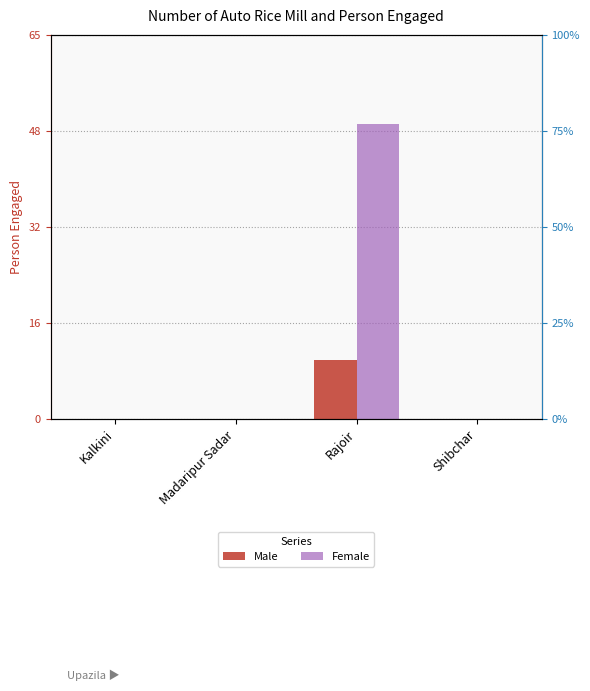

Which series has the largest range (max minus min)?

Female